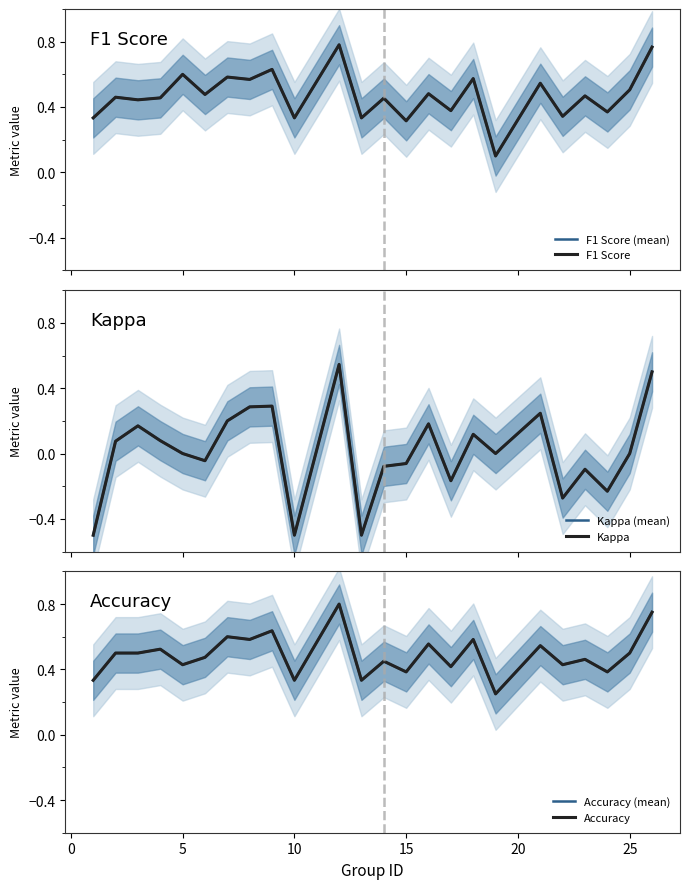

List the series in order of their peak value, lowest first.

Kappa (mean), Kappa, F1 Score (mean), F1 Score, Accuracy (mean), Accuracy